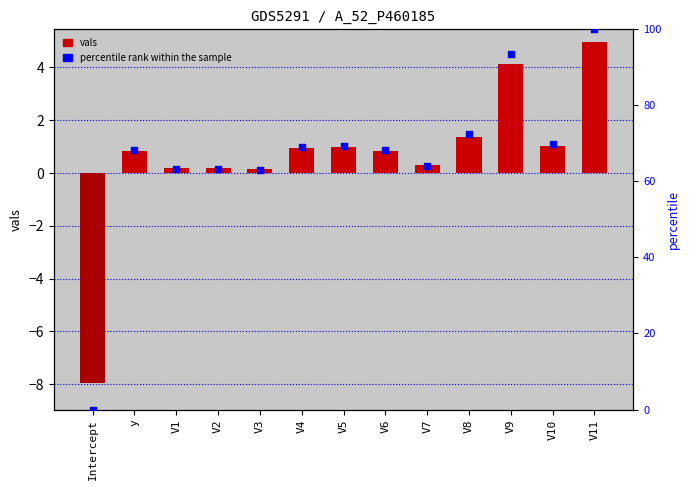

What are all the series names shown in the legend?

vals, percentile rank within the sample